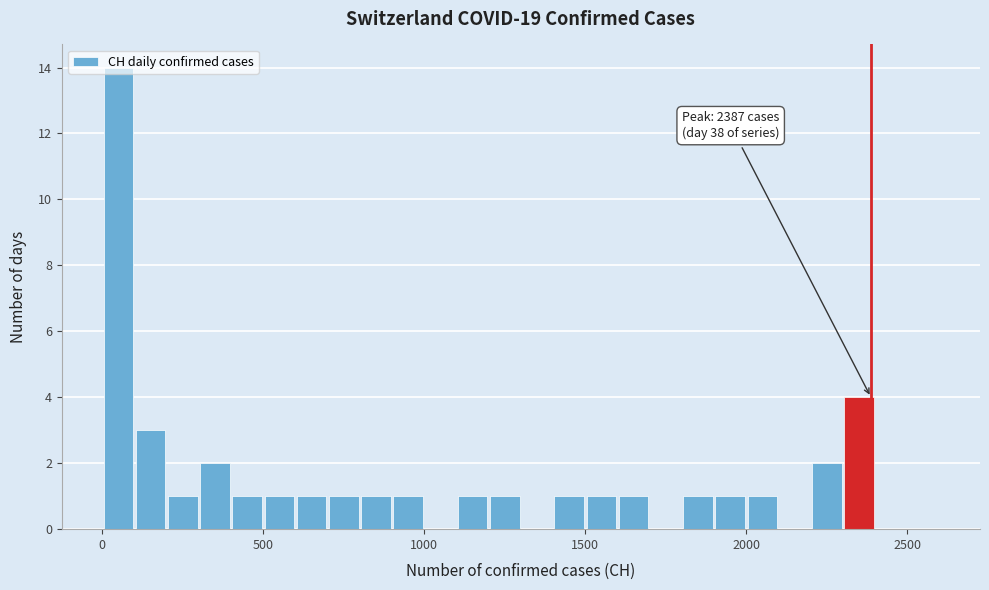

Around what value on the x-axis is the tallest bar? Give the approximate position of its centre, as read against the axis.

50